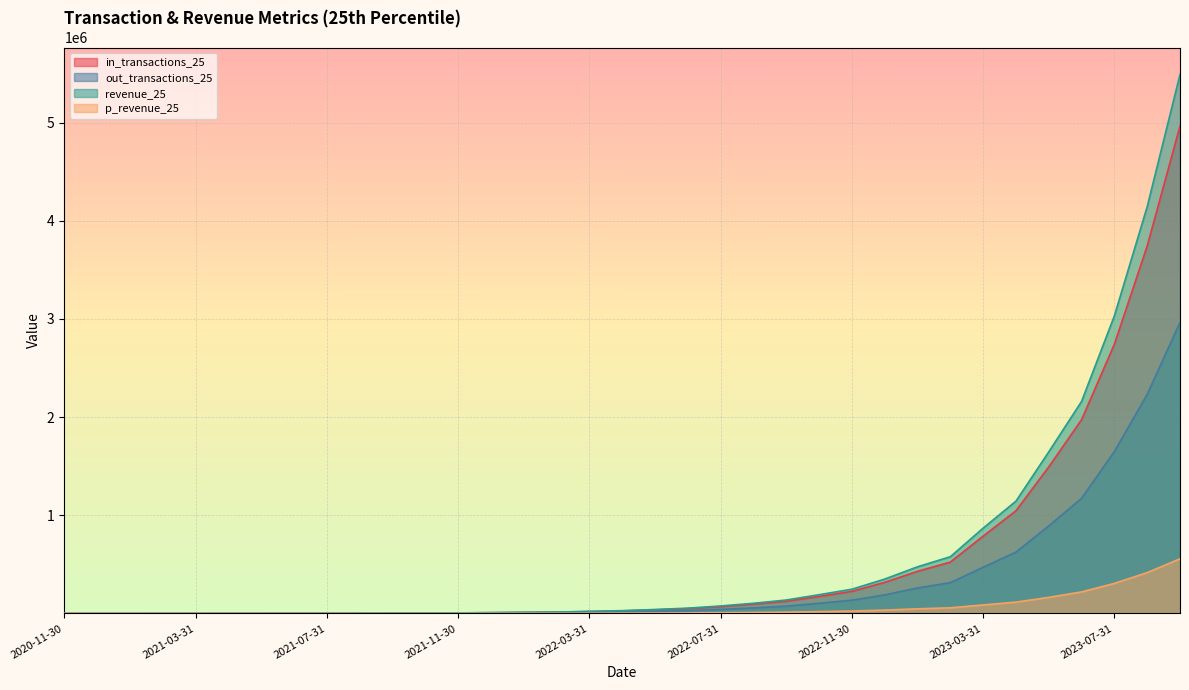

True or false: revenue_25 has more than 2 interior local peaks.

False